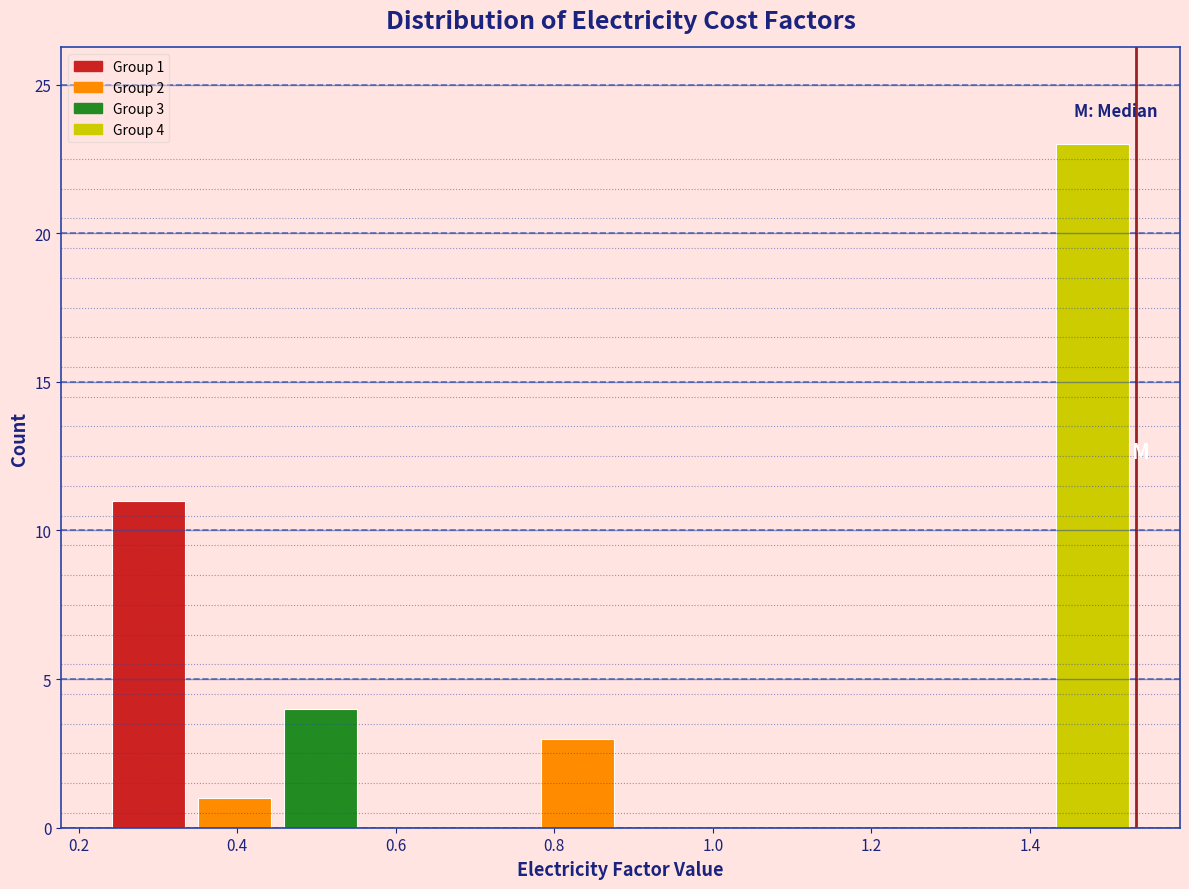

Over which range of the x-axis is the bar tallest?

1.42 to 1.54